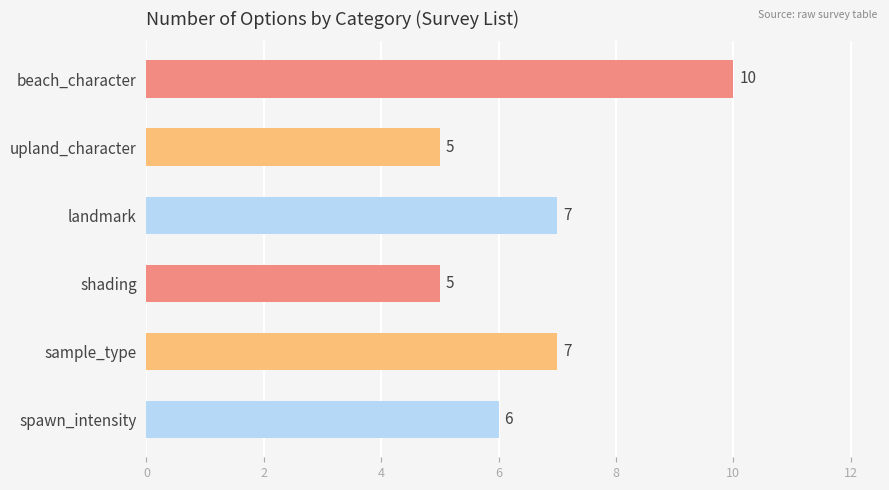

The value at spawn_intensity is 6. True or false?

True